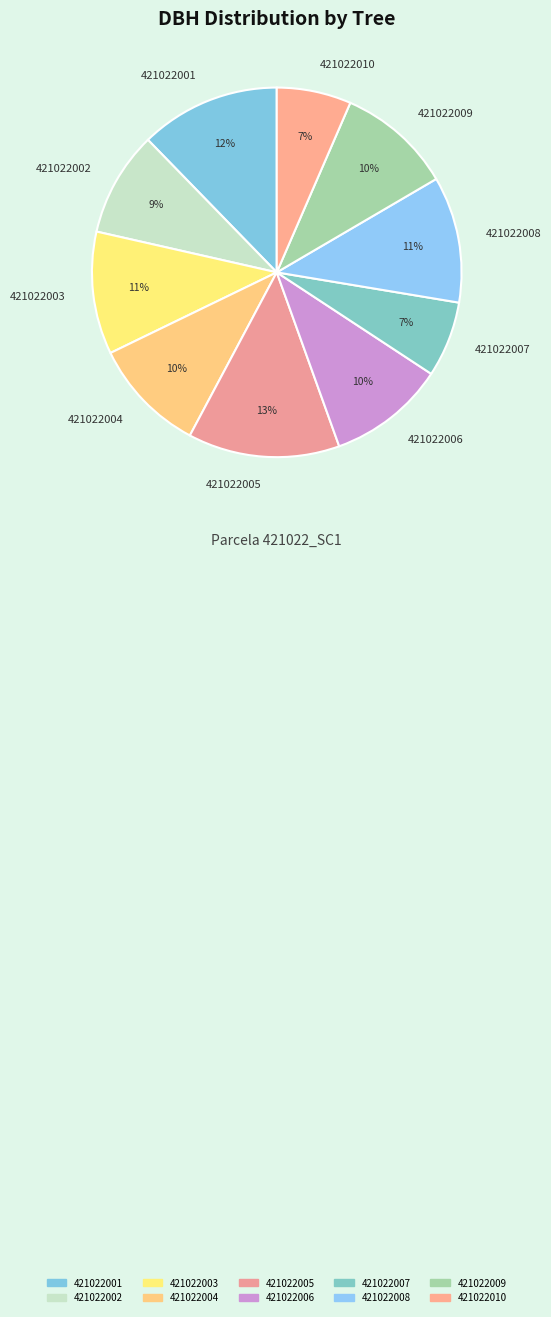

To the nearest percent, what is the difference between the 421022007 and 421022008 slice percentages?

4%